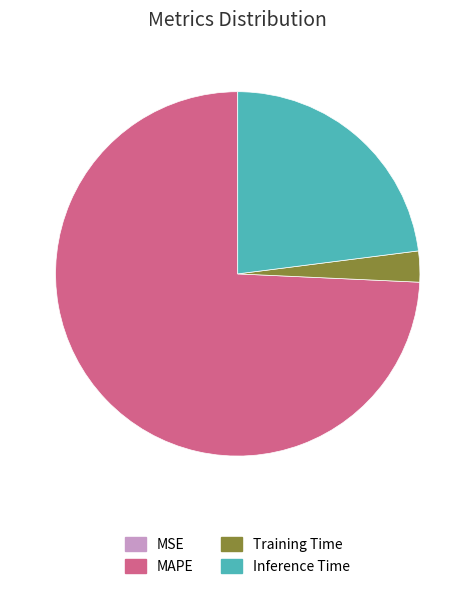

True or false: Training Time accounts for 12% of the total.

False